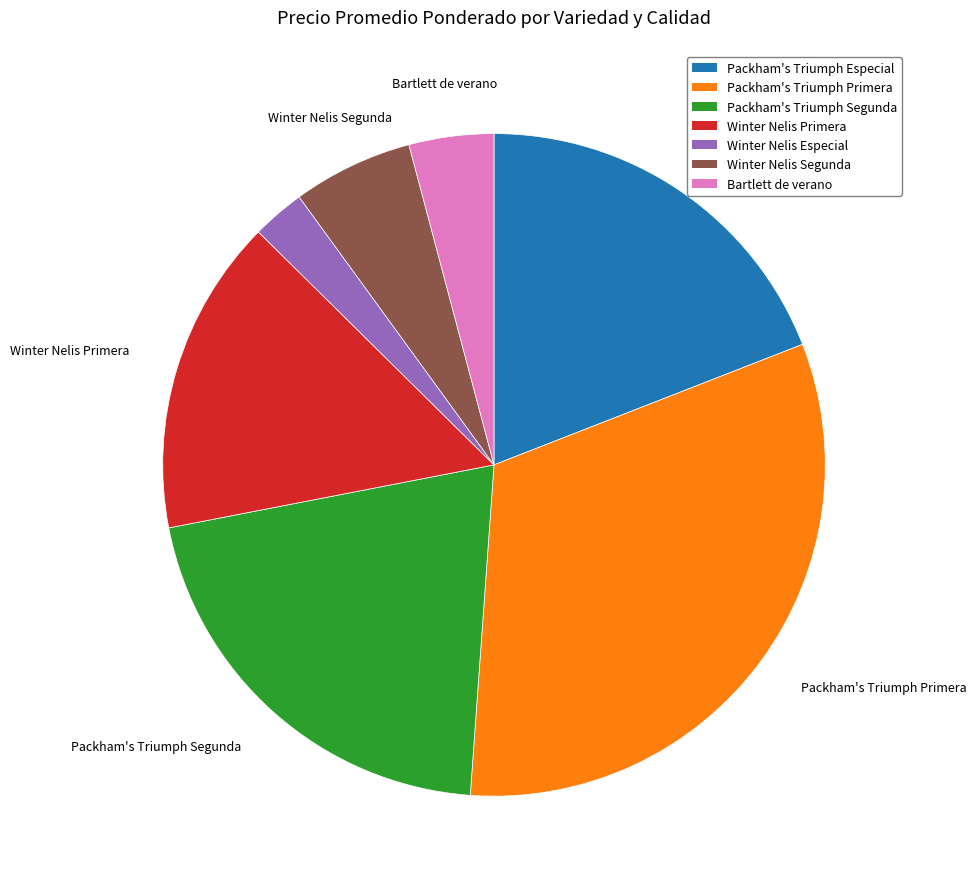

Is it true that Packham's Triumph Especial is 26% of the pie?

False